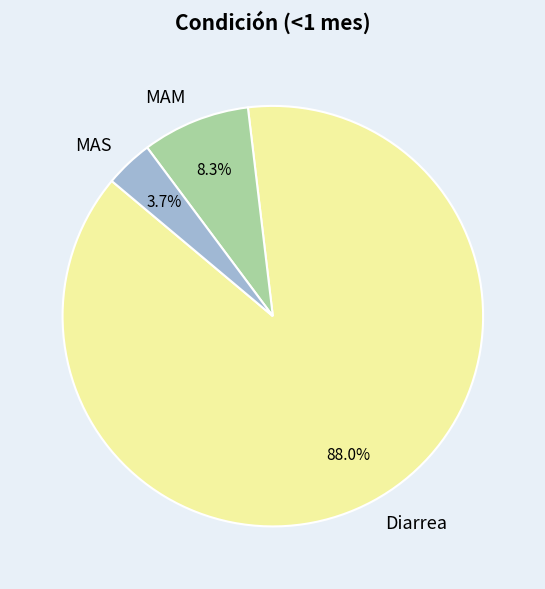

Which category has the biggest portion of the pie?

Diarrea